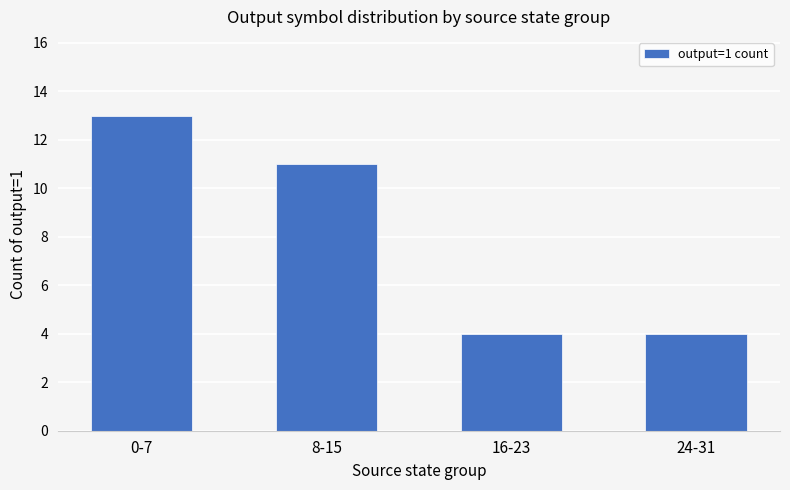

What is the sum of the values at 16-23 and 0-7?

17